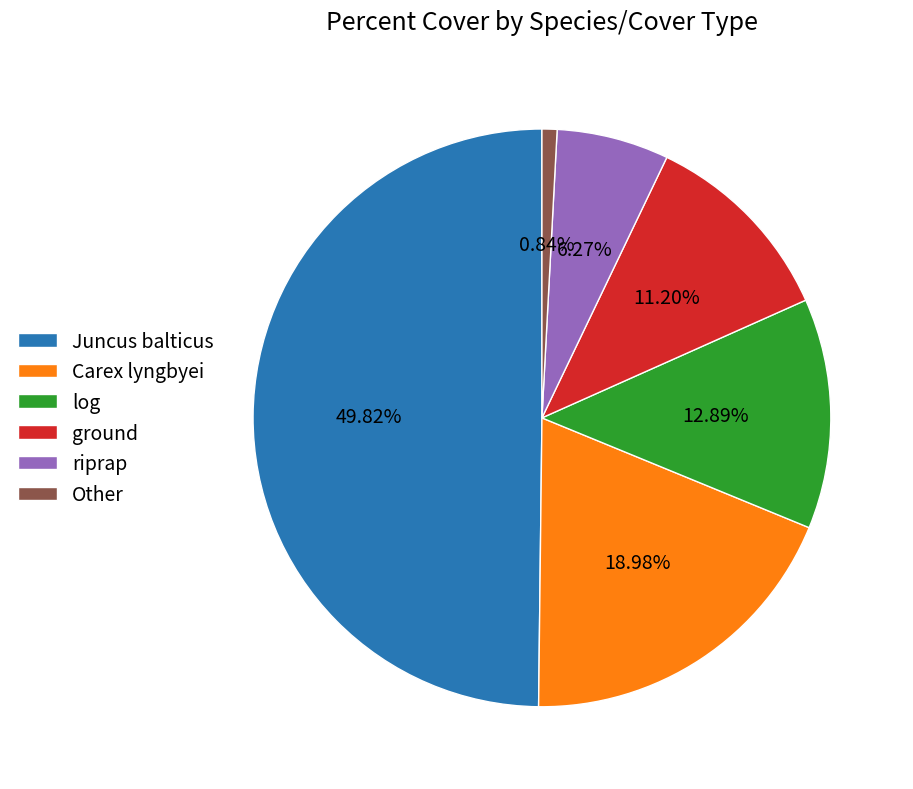

Does Other account for over 50% of the chart?

No